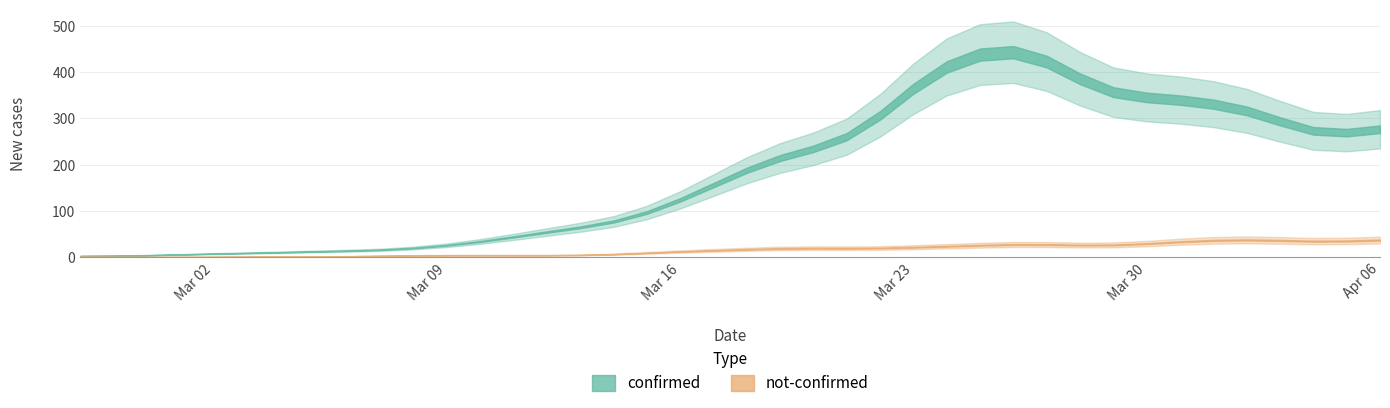

Does the chart display data point markers on the line(s)?

No